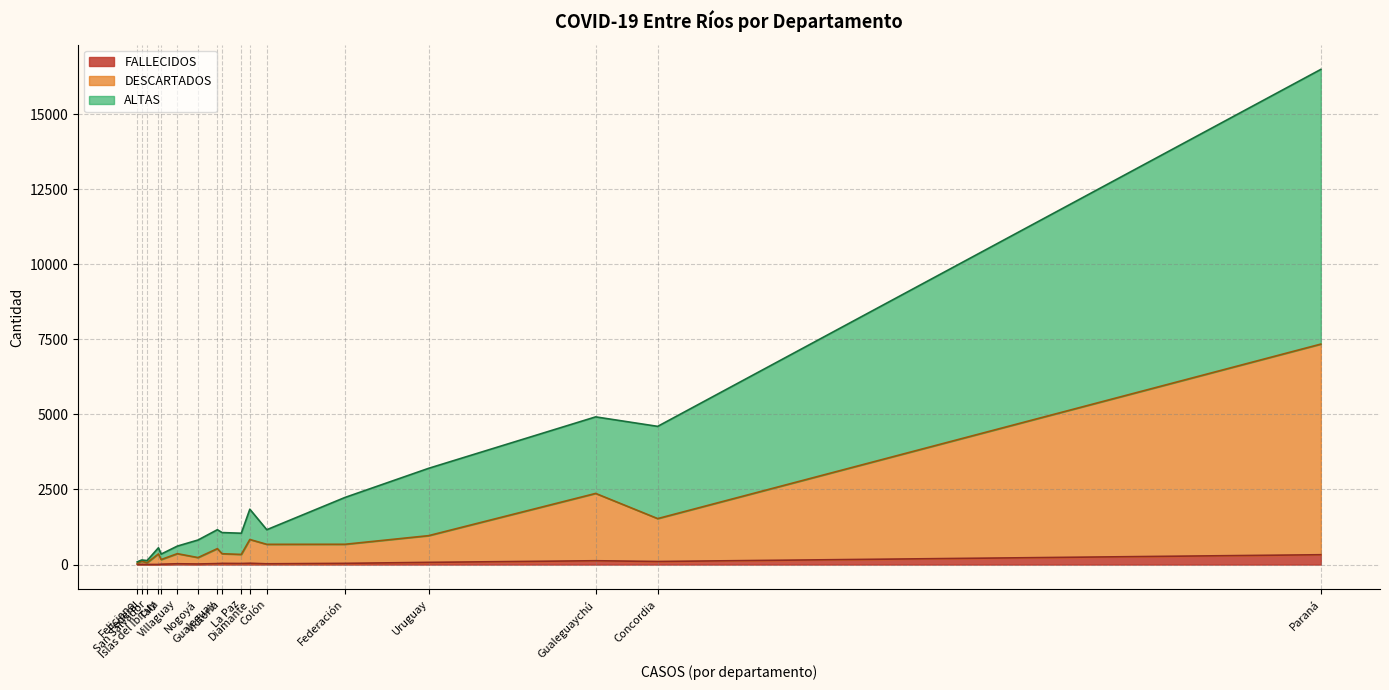

True or false: ALTAS has more than 1 points higher than both neighbors.

True